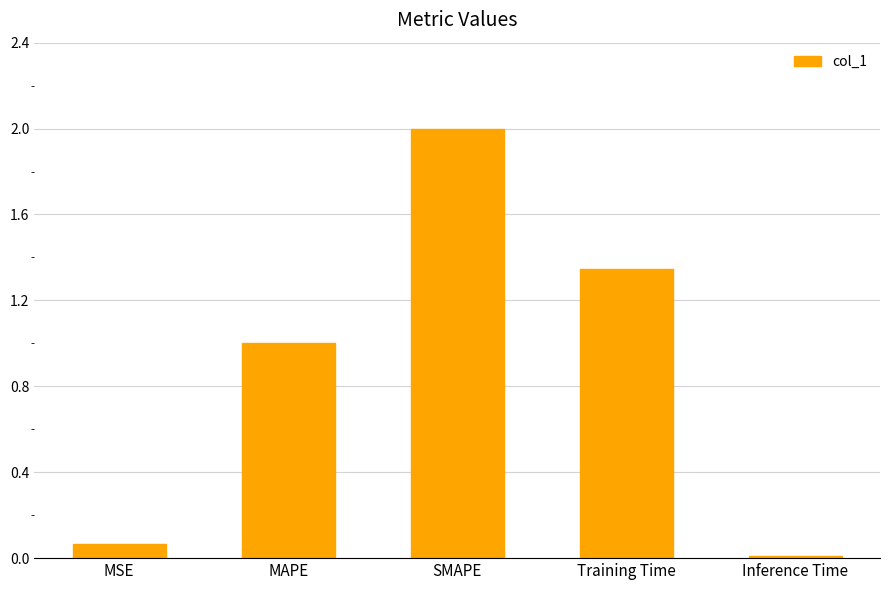

How many data points are less than 1?

2